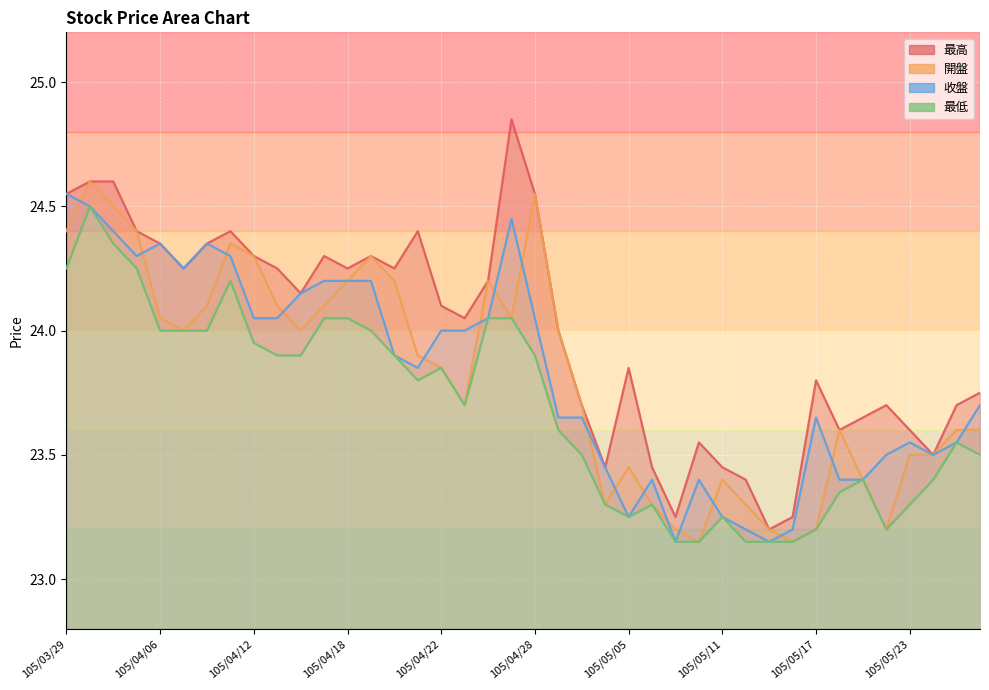

Which series has the largest range (max minus min)?

最高